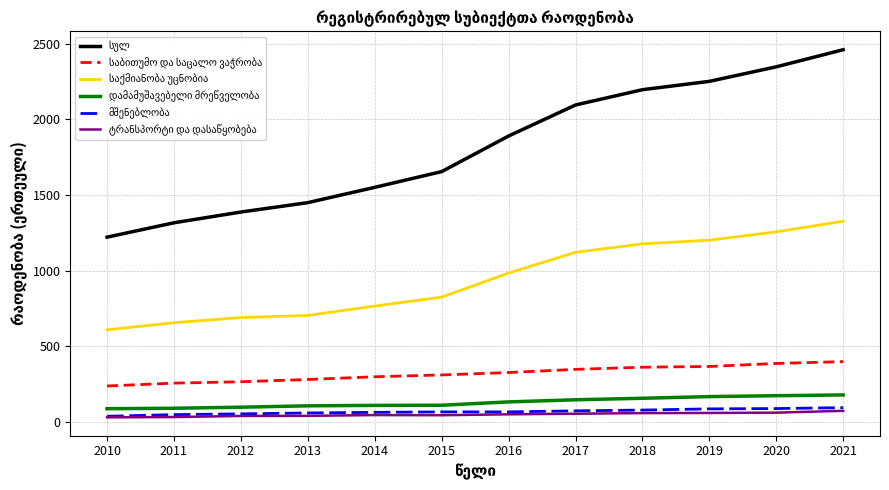

At which category does the chart reach its peak across all series?

2021